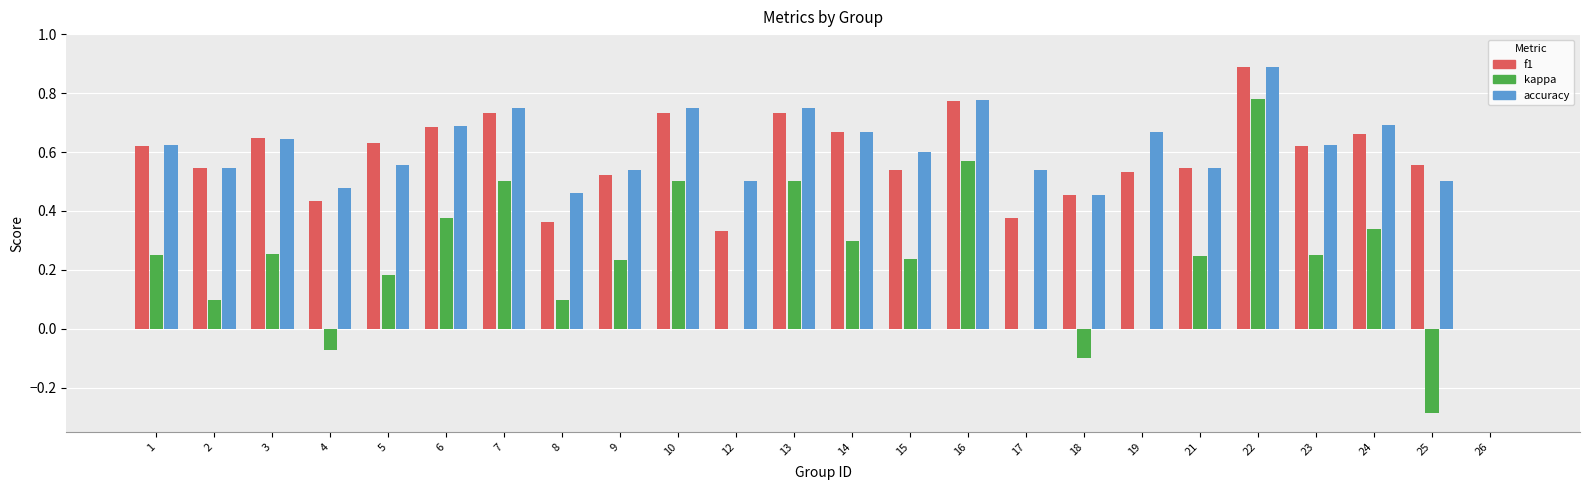

Is it true that f1 equals 0.3 at 21?

False